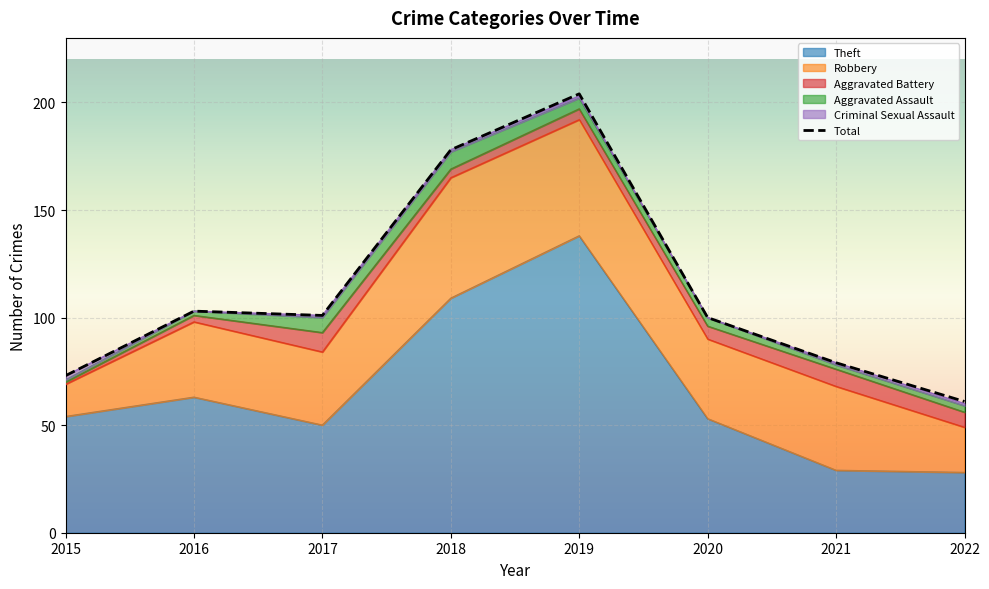

What are all the series names shown in the legend?

Aggravated Assault, Aggravated Battery, Robbery, Theft, Criminal Sexual Assault, Total